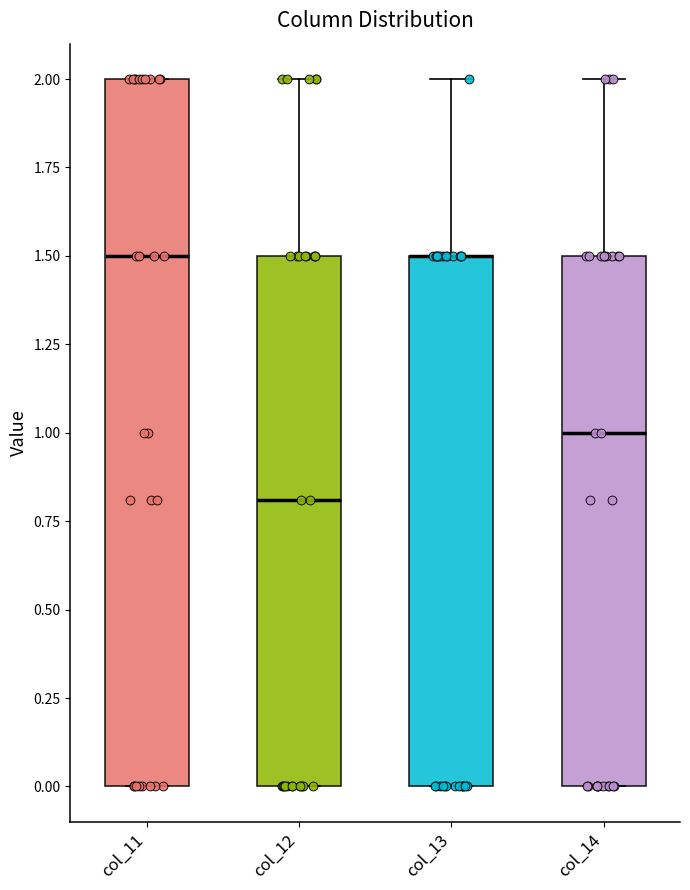

Which box is the tallest, from its lower edge to its upper edge?

col_11